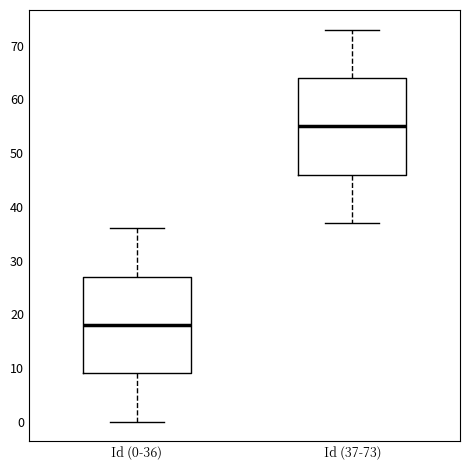

Where is the upper edge of the box for Id (0-36) on the y-axis? The values are not printed on the chart, so give them approximately, as read against the axis.

27